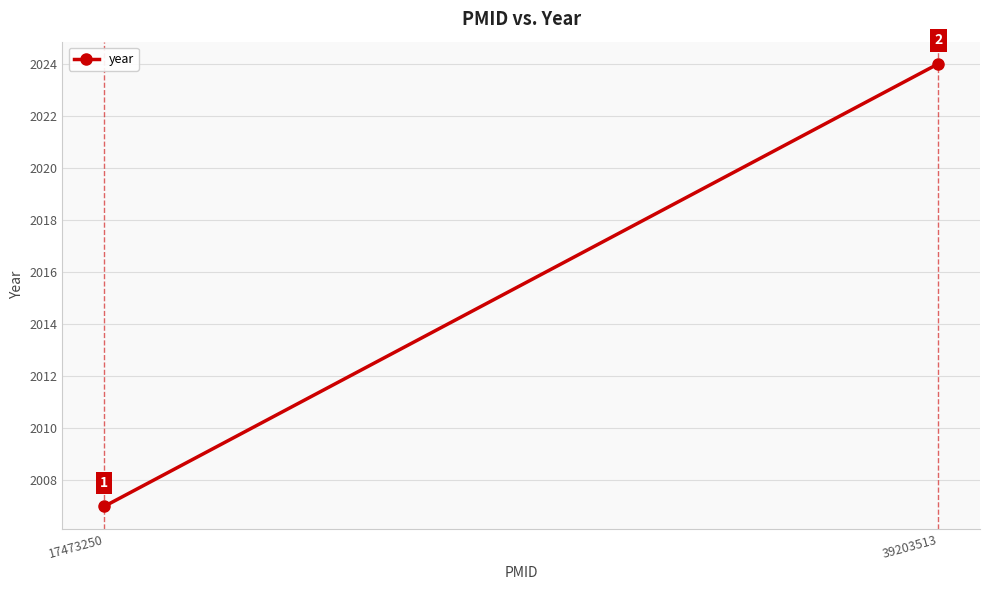

Reading right to left, transcribe all the data shown in this chart.

2024	2007